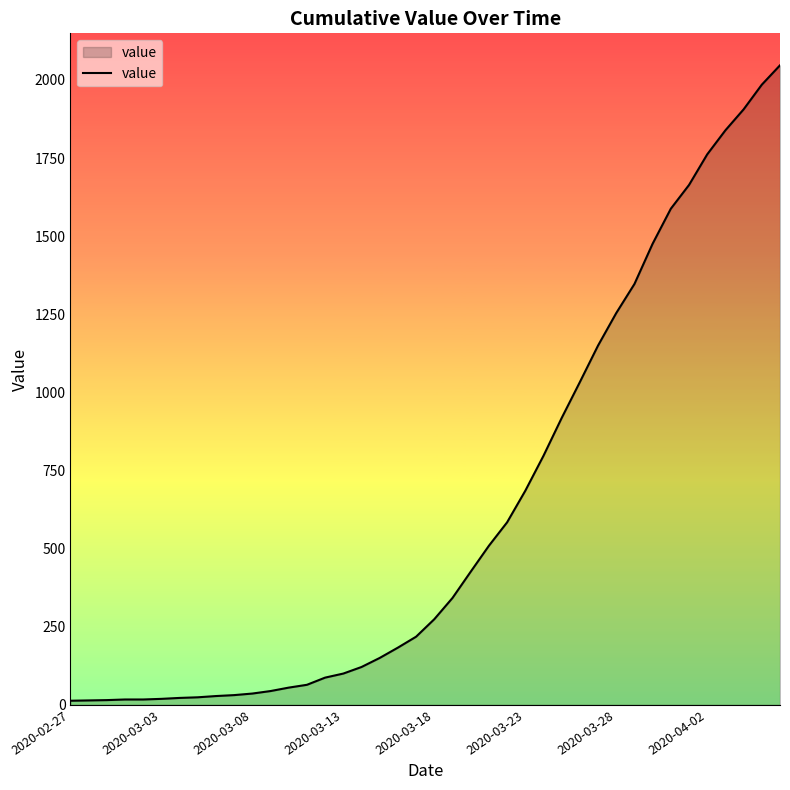

What is the greatest value displayed?

2047